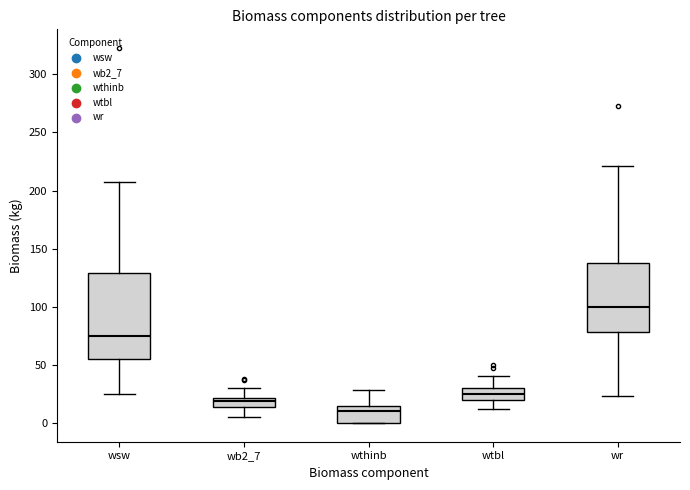

Which box is the tallest, from its lower edge to its upper edge?

wsw